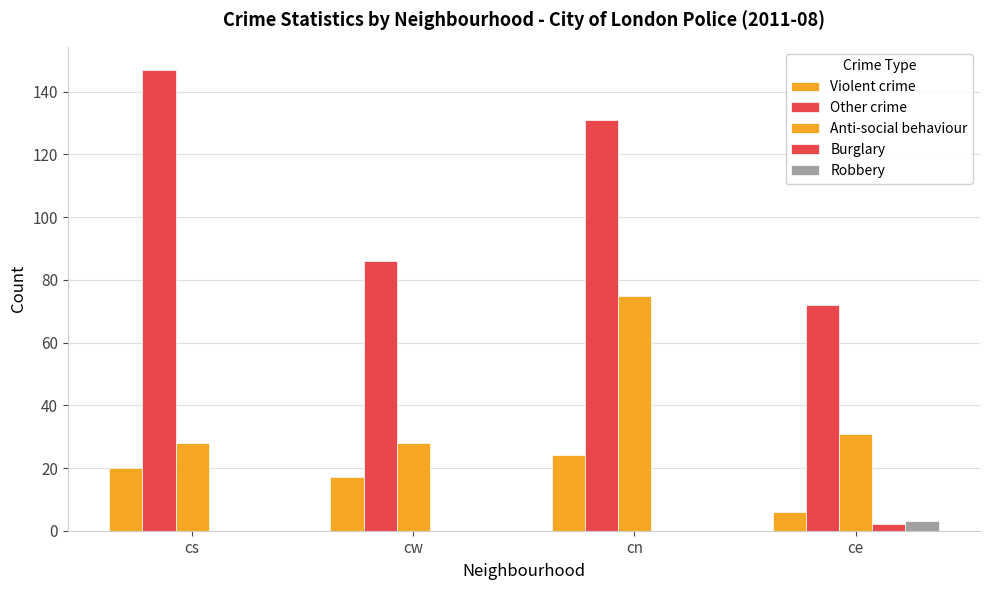

Rank the categories by Robbery value from lowest to highest.

cs, cw, cn, ce